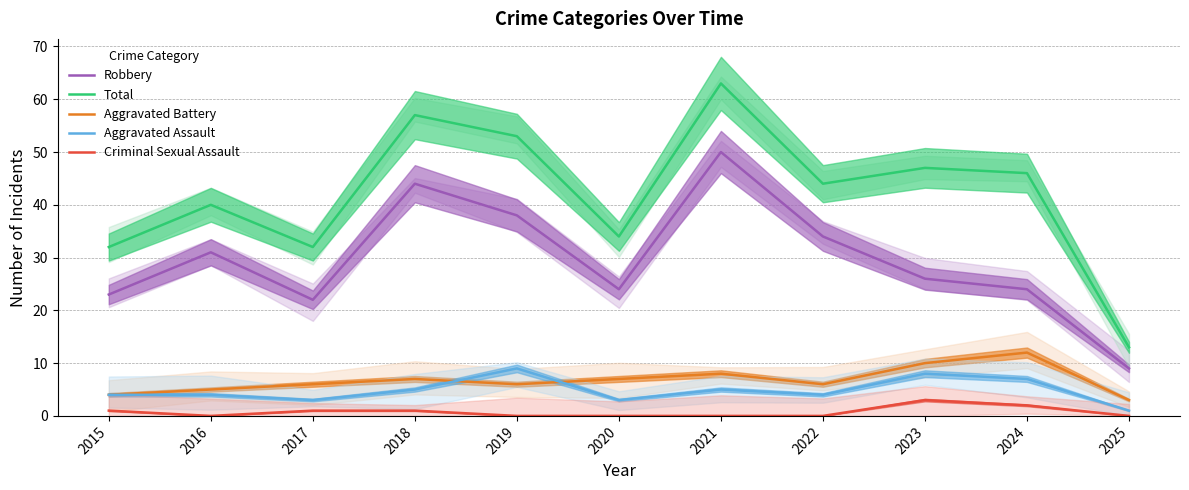

Is it true that Robbery equals 15 at 2025?

False